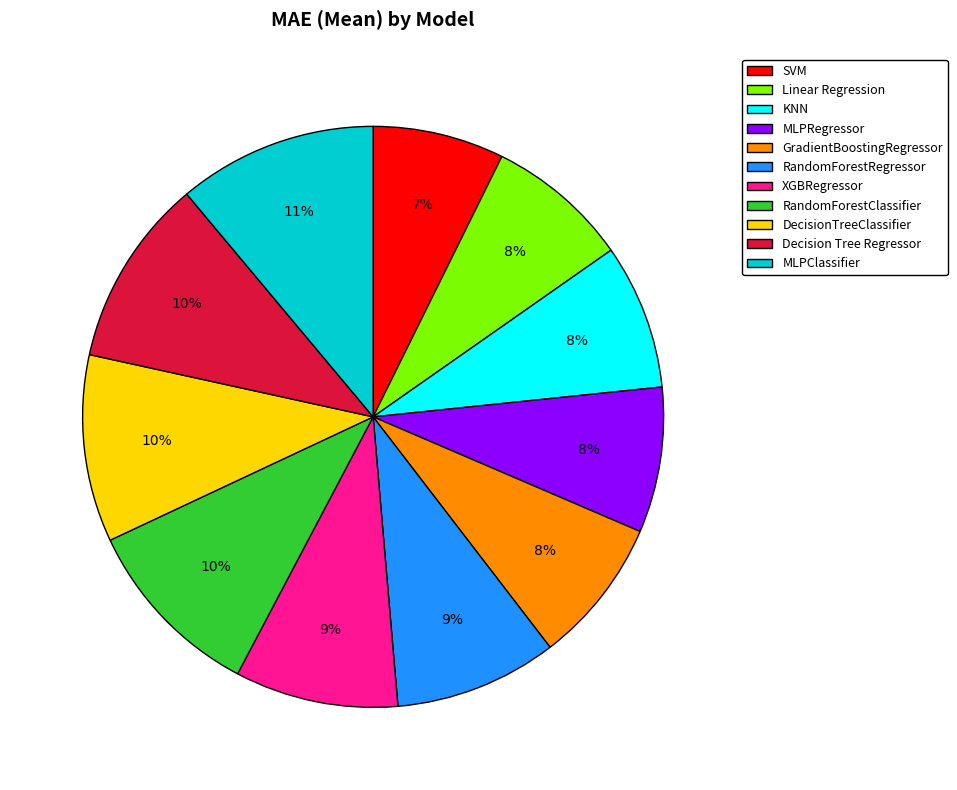

The Decision Tree Regressor slice represents 10% of the pie. True or false?

True